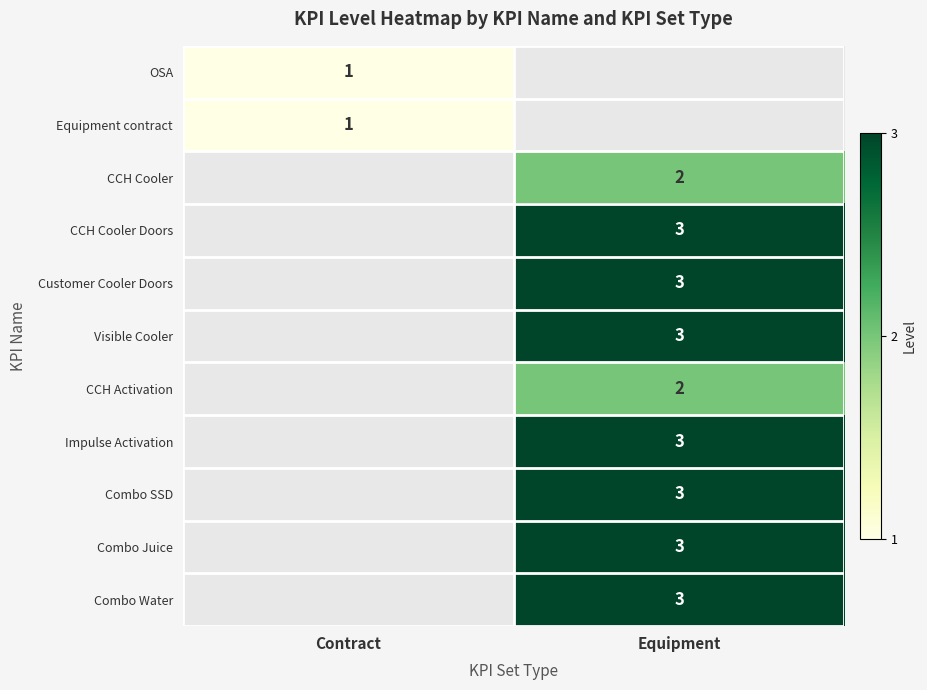

At which category is the sum across all series the highest?

Equipment